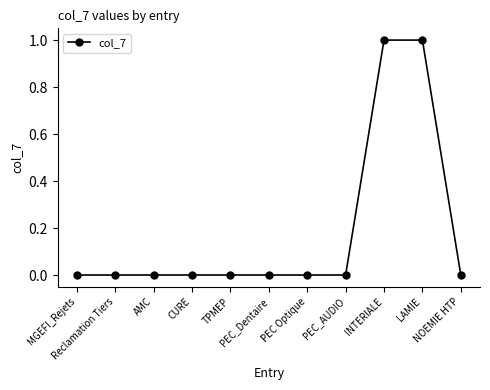

Reading left to right, transcribe all the data shown in this chart.

0	0	0	0	0	0	0	0	1	1	0